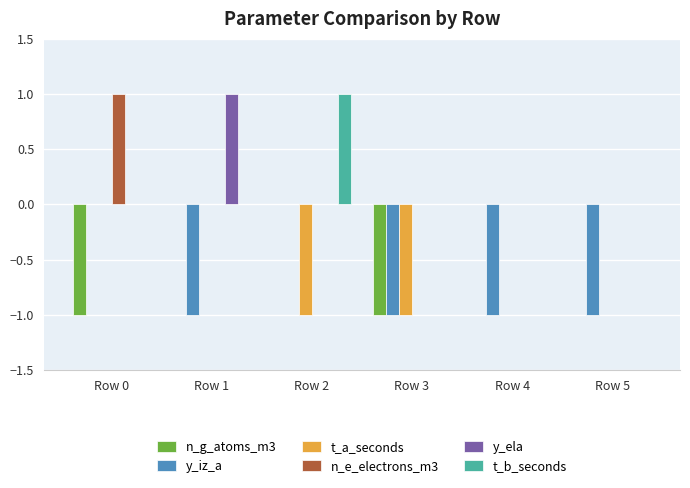

Reading left to right, transcribe all the data shown in this chart.

n_g_atoms_m3: Row 0=-1	Row 1=0	Row 2=0	Row 3=-1	Row 4=0	Row 5=0
y_iz_a: Row 0=0	Row 1=-1	Row 2=0	Row 3=-1	Row 4=-1	Row 5=-1
t_a_seconds: Row 0=0	Row 1=0	Row 2=-1	Row 3=-1	Row 4=0	Row 5=0
n_e_electrons_m3: Row 0=1	Row 1=0	Row 2=0	Row 3=0	Row 4=0	Row 5=0
y_ela: Row 0=0	Row 1=1	Row 2=0	Row 3=0	Row 4=0	Row 5=0
t_b_seconds: Row 0=0	Row 1=0	Row 2=1	Row 3=0	Row 4=0	Row 5=0